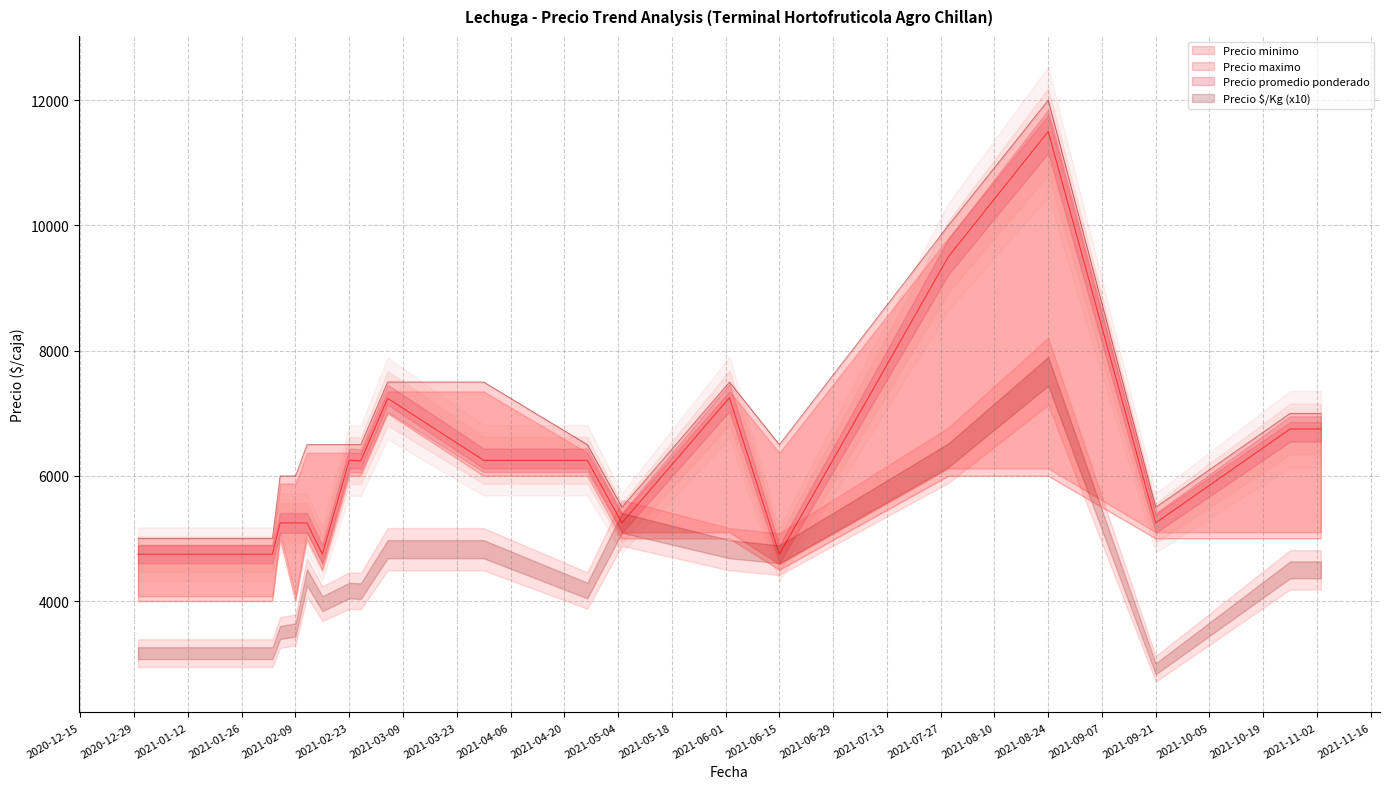

What is the average value of the Precio promedio ponderado series?

6299